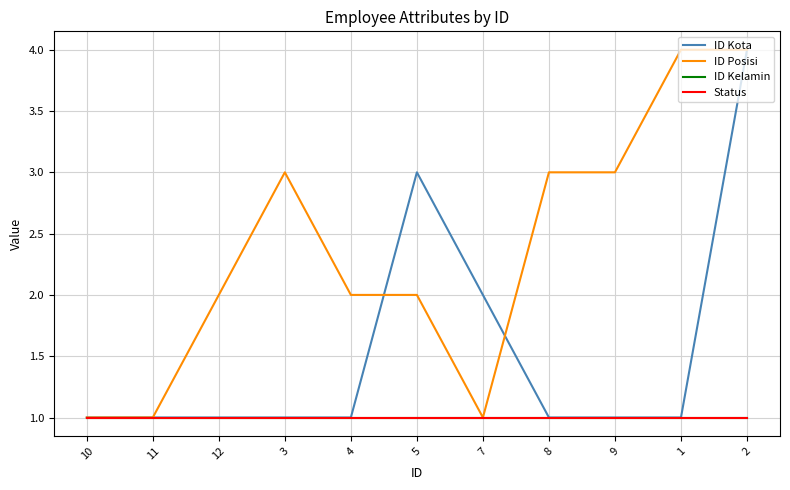

Does the chart have visible grid lines?

Yes